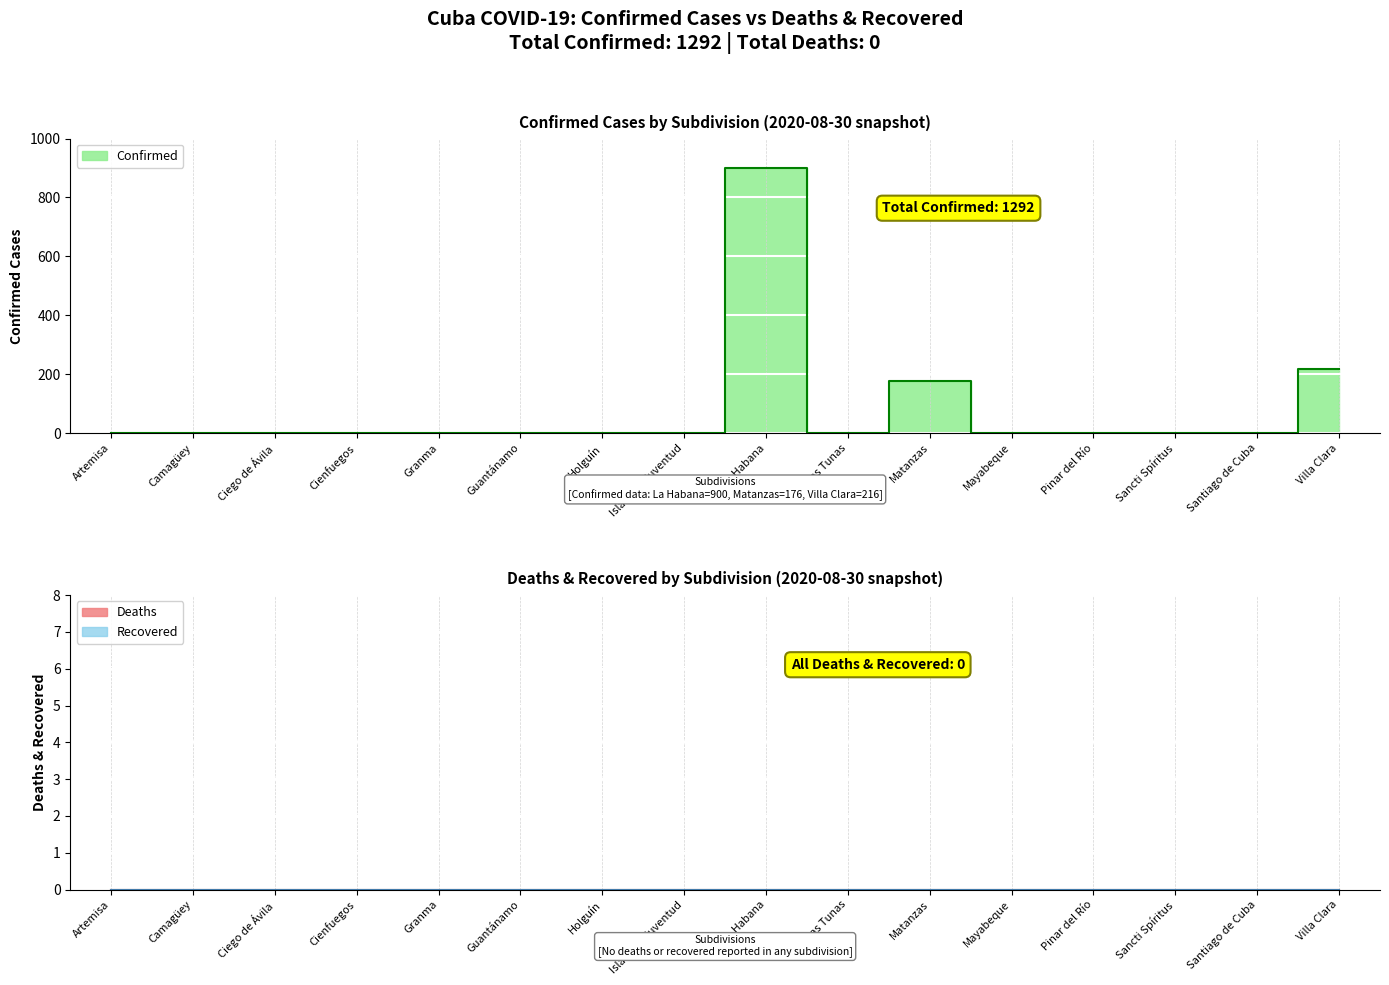

At how many categories does at least one series exceed 105?

3